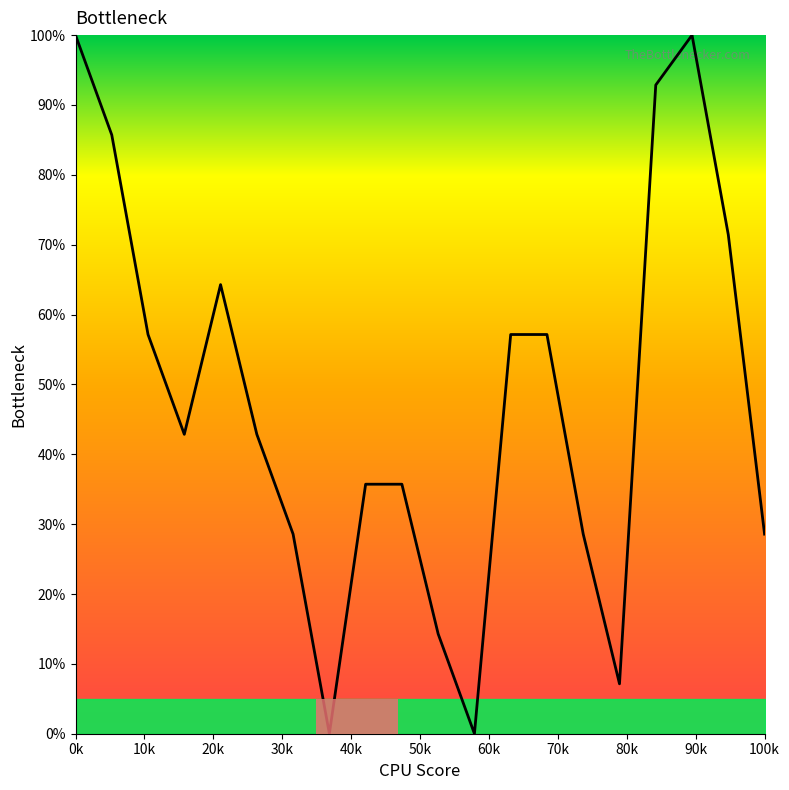

How many data points are less than 42?

9